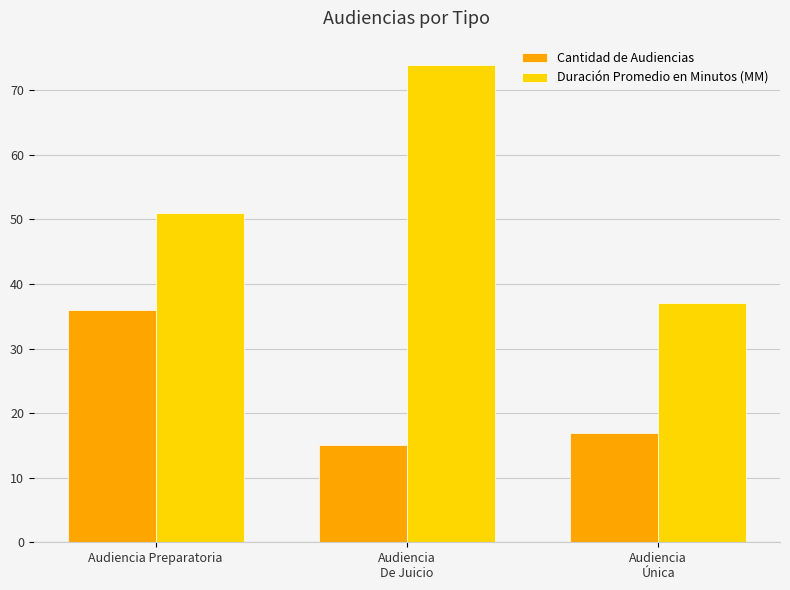

The Duración Promedio en Minutos (MM) series shows 74 at Audiencia
De Juicio. True or false?

True